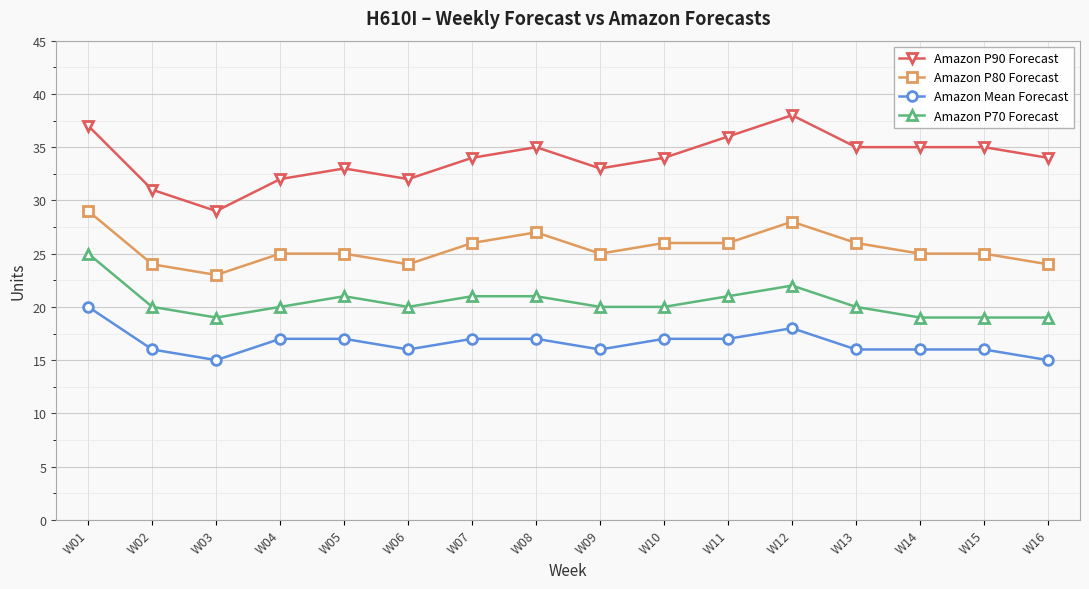

At which label does Amazon P80 Forecast first exceed 25?

W01